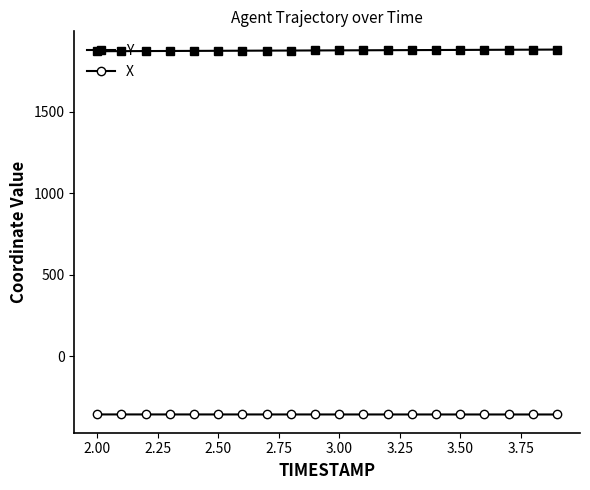

What is the minimum value shown in the chart?

-355.1